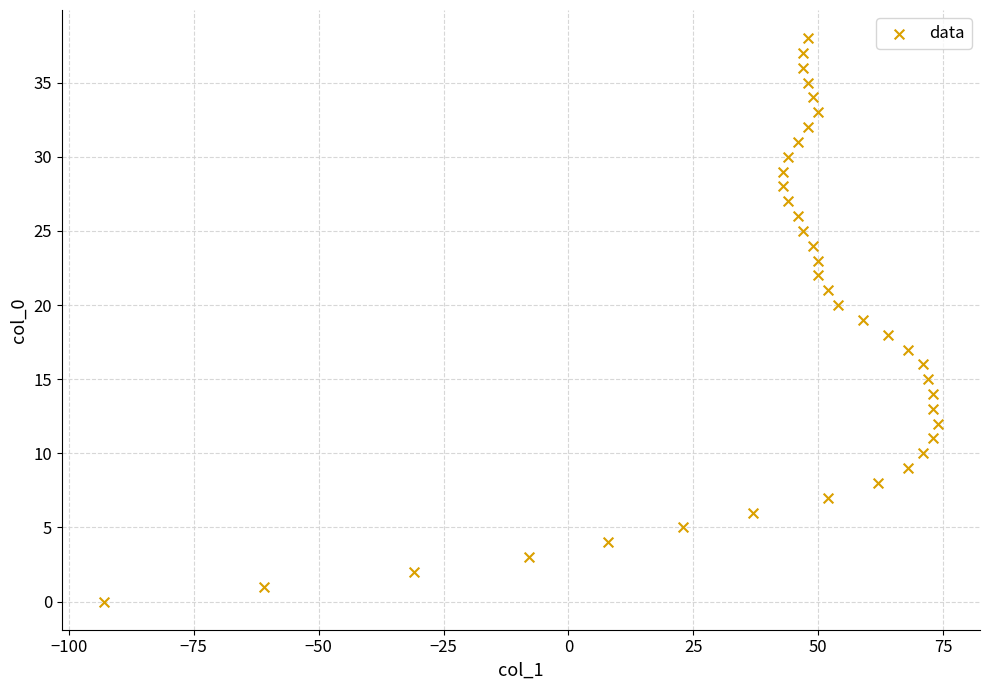

What is the range of X values (max minus min)?

167